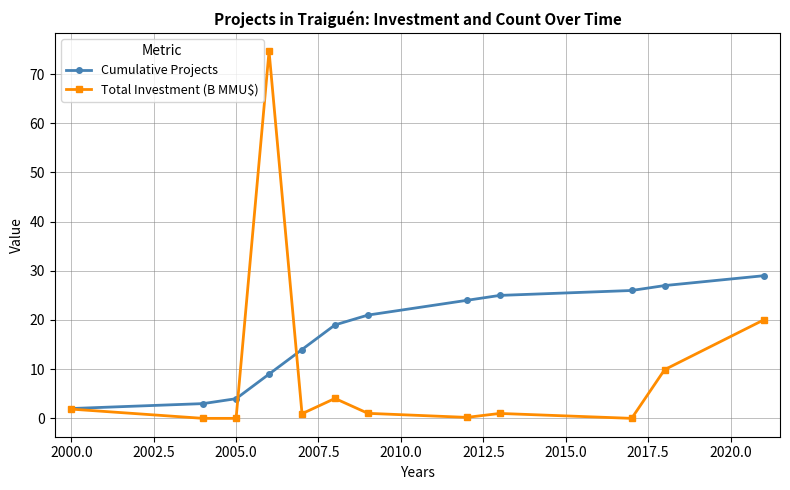

Which series has the largest range (max minus min)?

Total Investment (B MMU$)